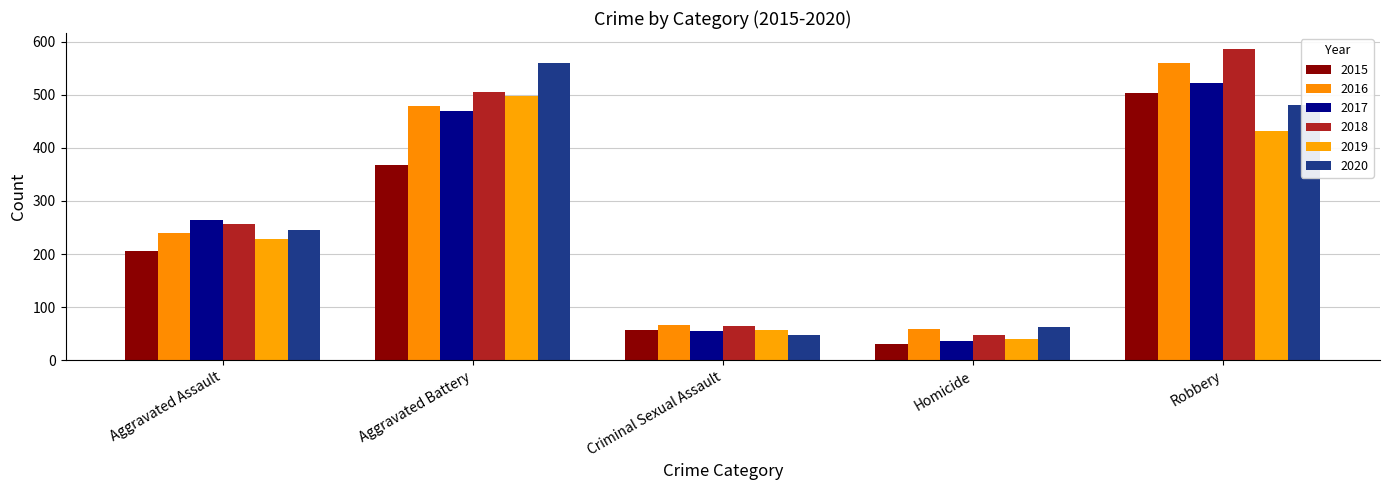

What is the sum of all 2017 values?

1349